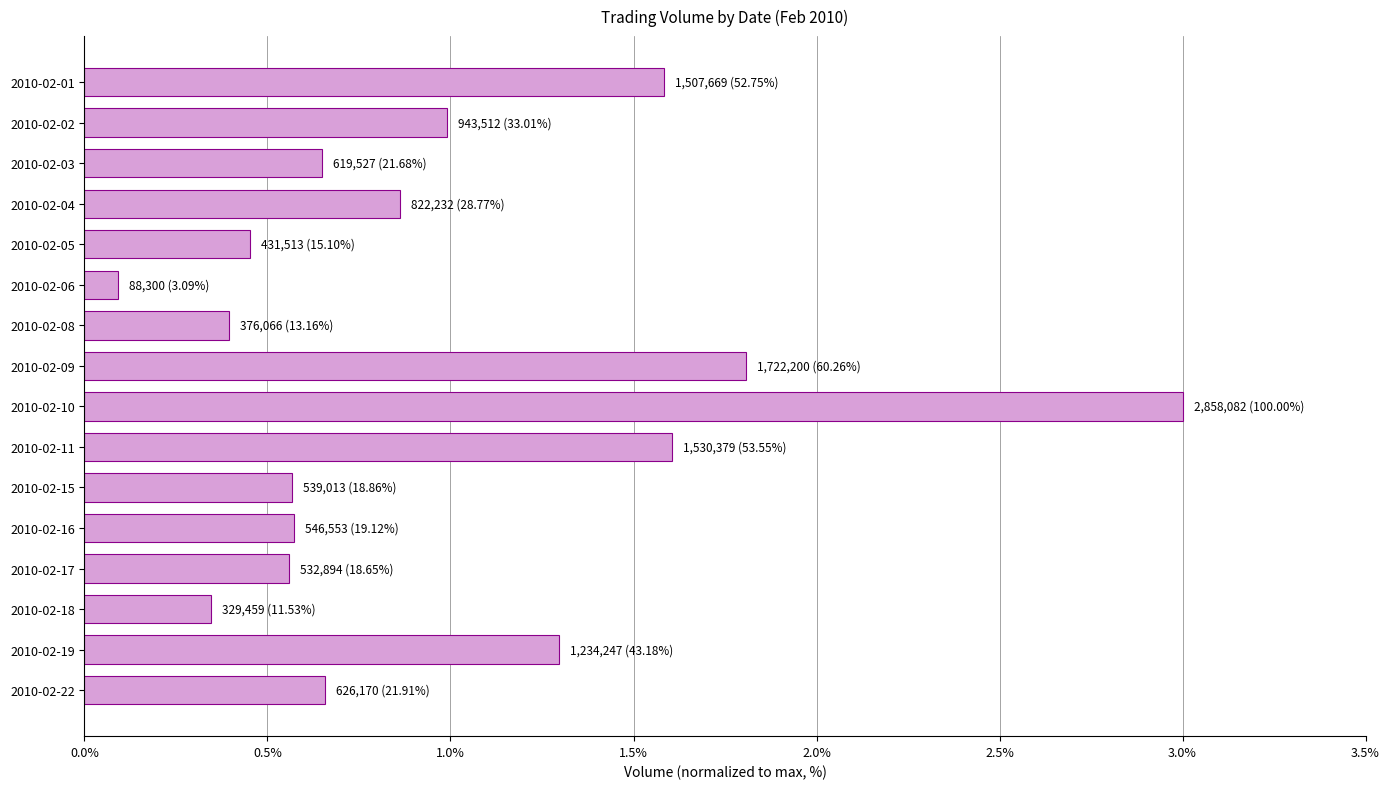

Does the chart contain any negative values?

No